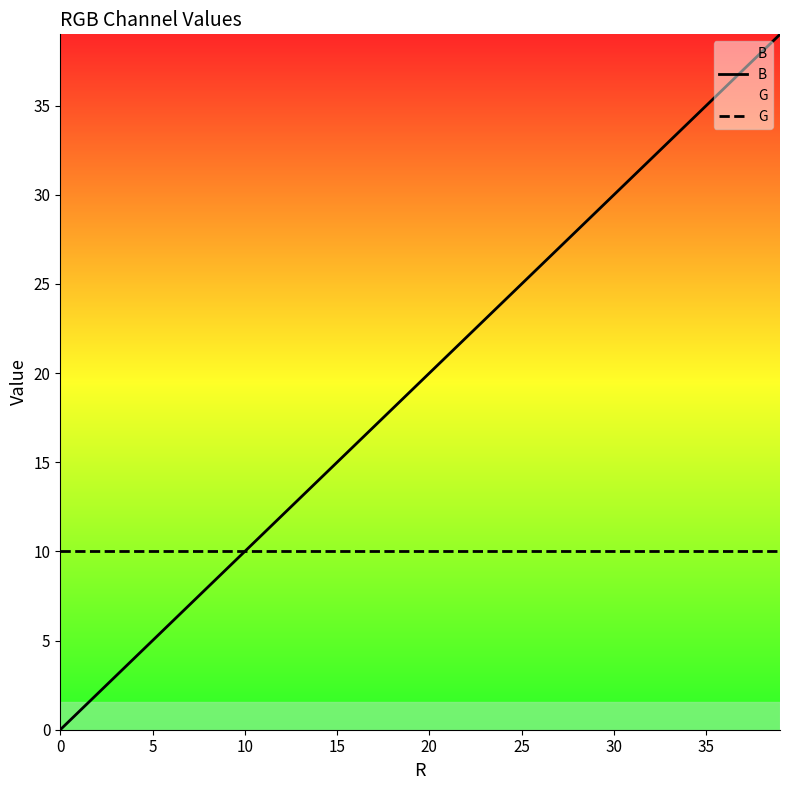

True or false: B and G intersect in this chart.

False